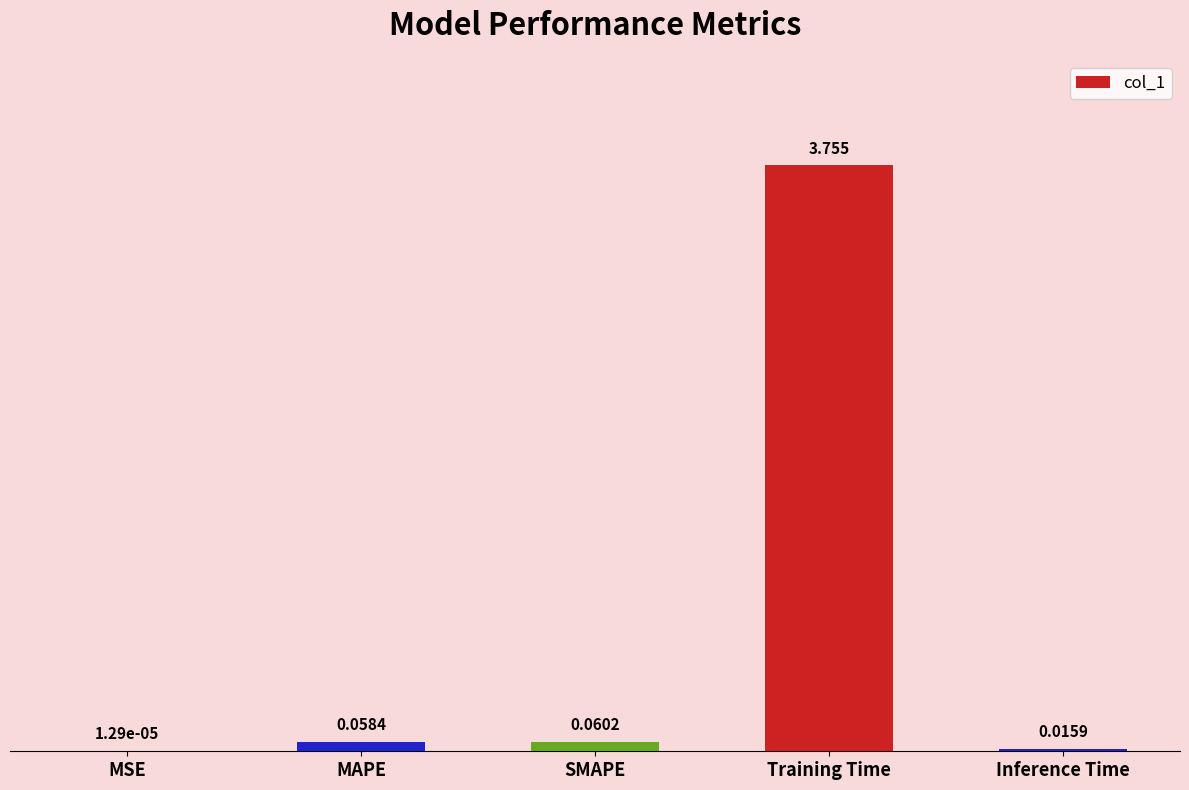

Between Training Time and Inference Time, which is larger?

Training Time